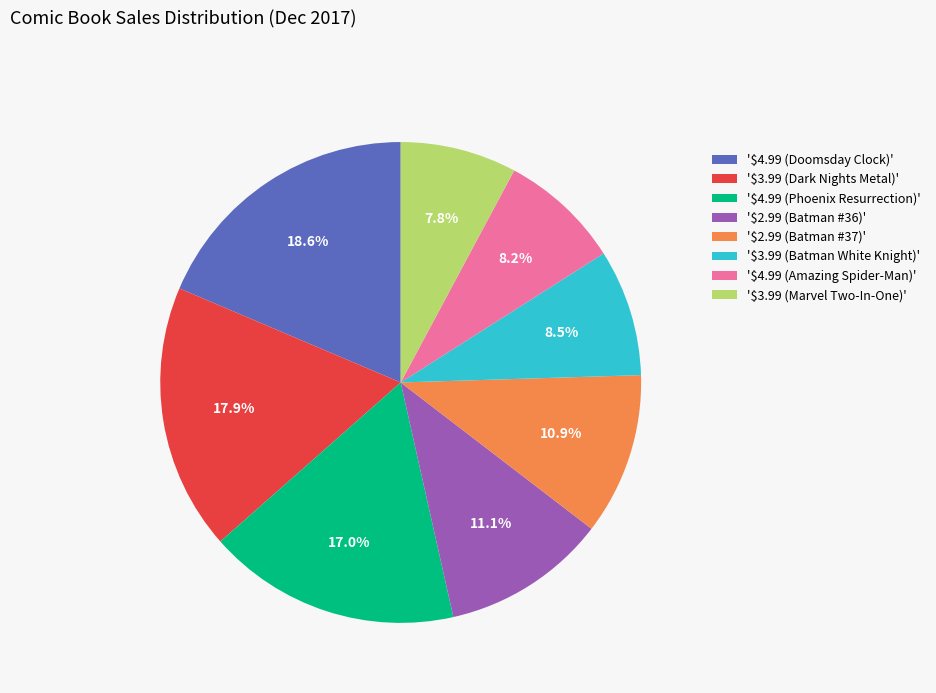

Does any single category account for the majority?

No